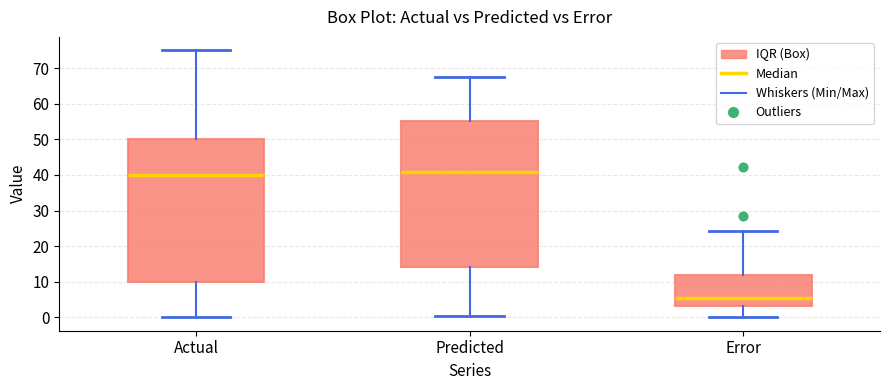

Which box is the tallest, from its lower edge to its upper edge?

Predicted